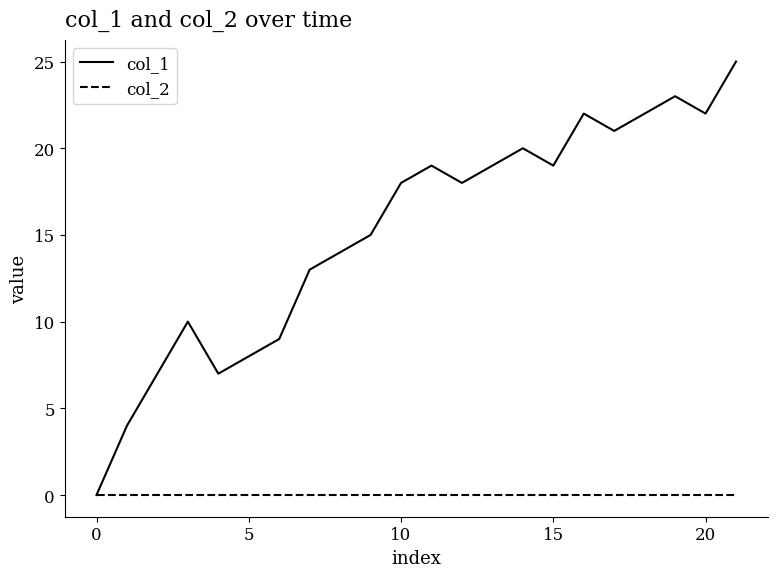

List the series in order of their peak value, highest first.

col_1, col_2